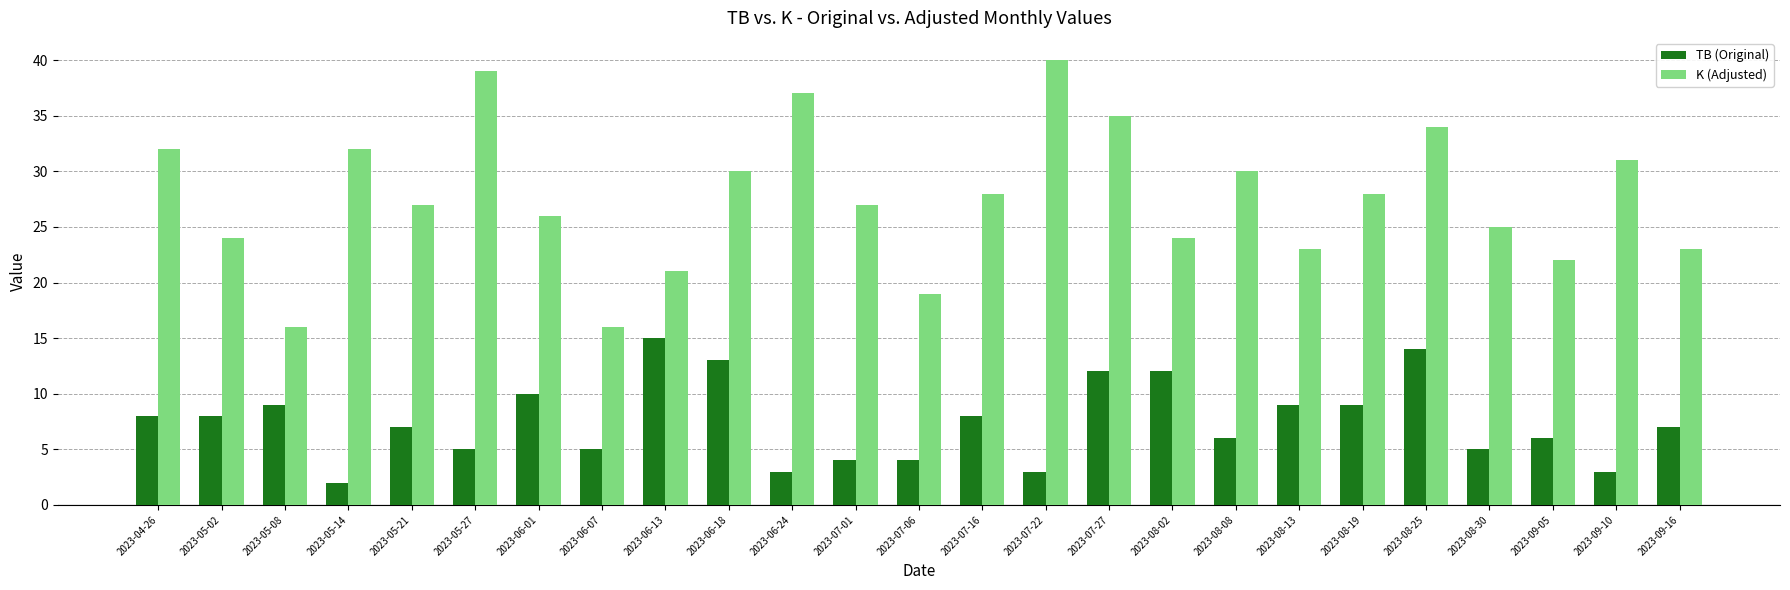

What is the value of the TB (Original) bar at the 1st from the left?

8